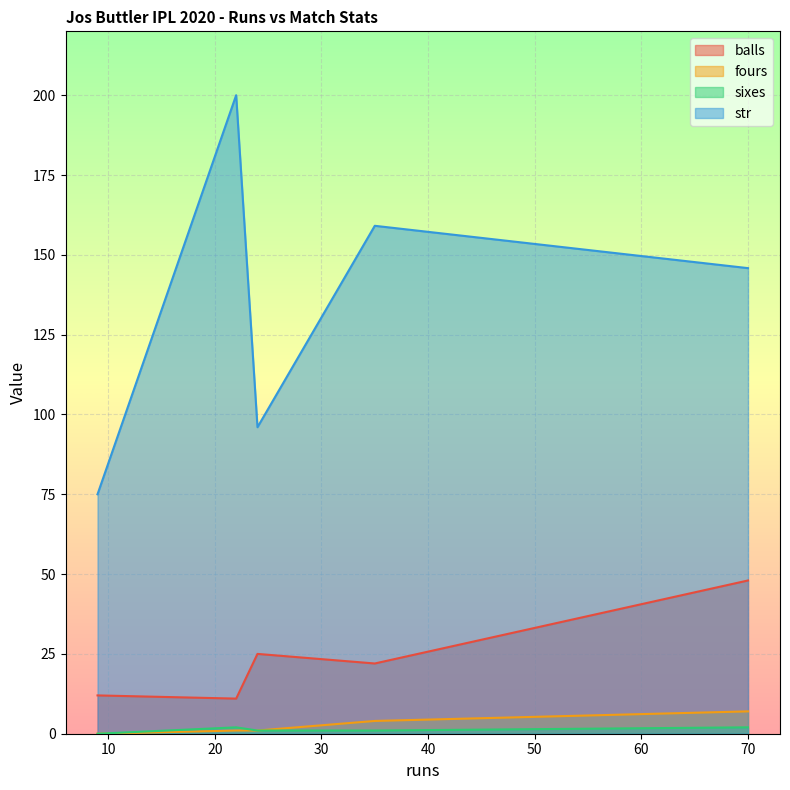

Which series has the largest total across all categories?

str